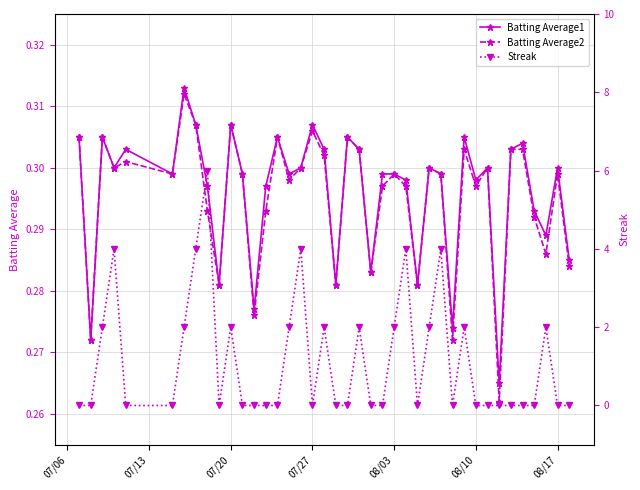

True or false: Batting Average2 has more than 0 interior local peaks.

True